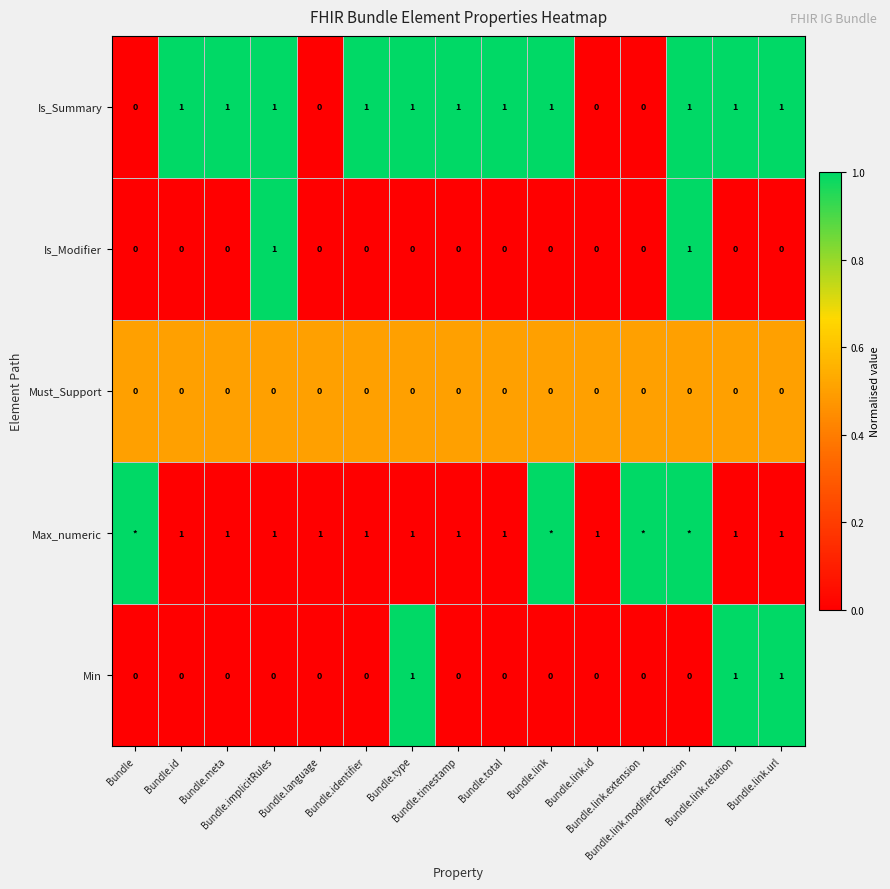

How many Is_Modifier values are between 0 and 1?

15